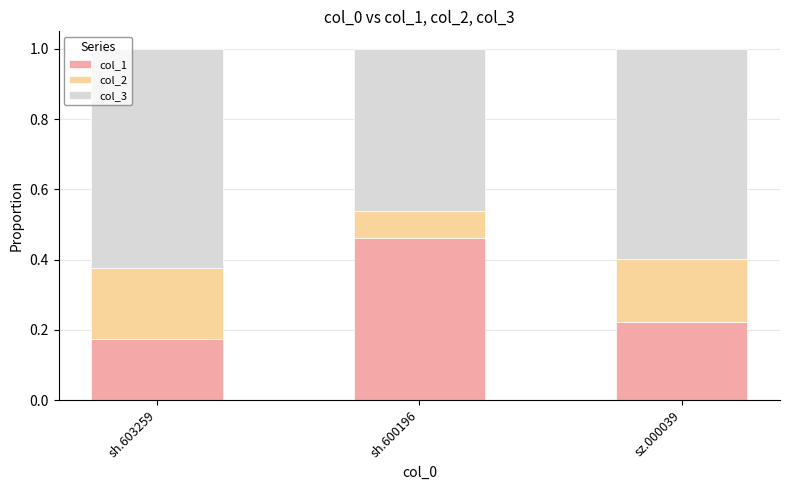

What is the average value of the col_1 series?

0.3